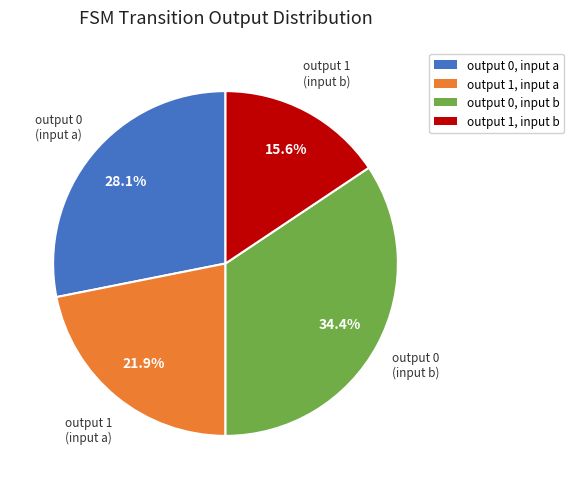

Does any single category account for the majority?

No